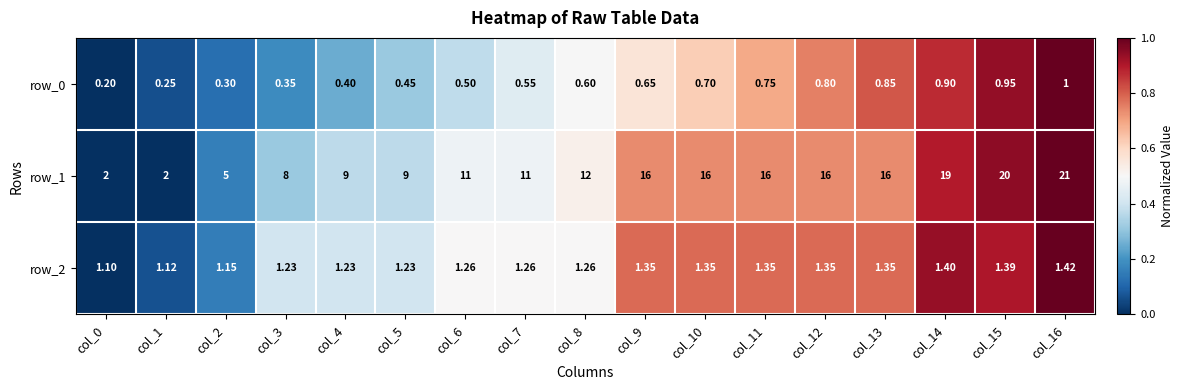

Between col_15 and col_7, which is larger?

col_15